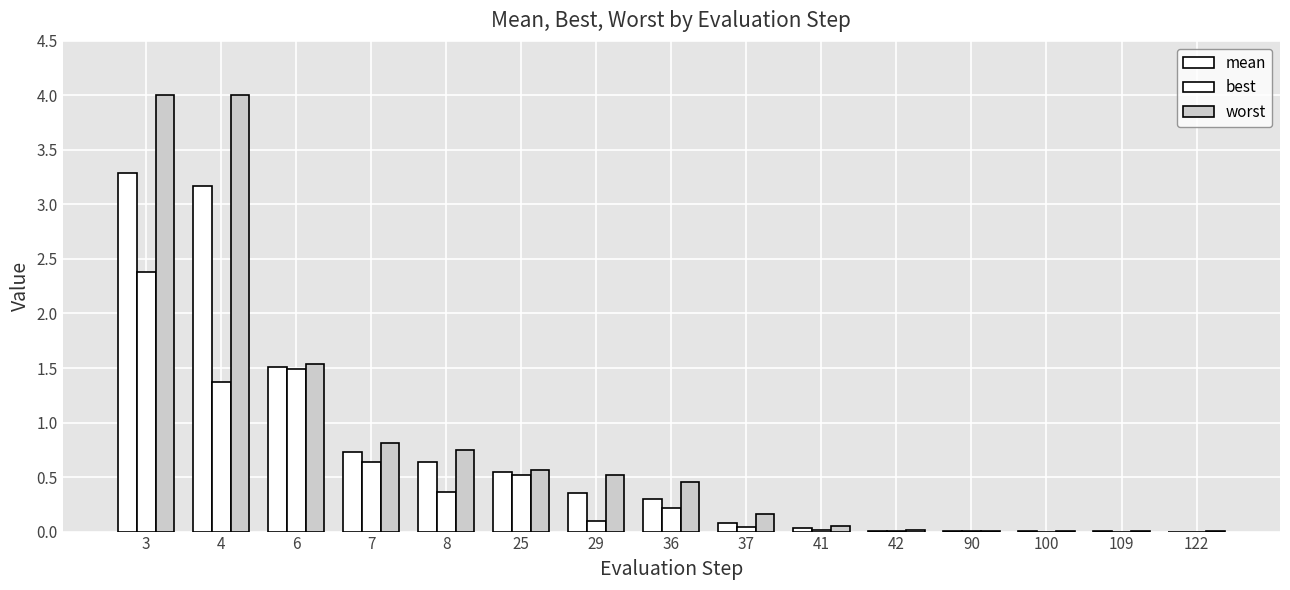

Reading right to left, transcribe all the data shown in this chart.

mean: 0.0	0.0	0.0	0.0	0.0	0.0	0.1	0.3	0.4	0.5	0.6	0.7	1.5	3.2	3.3
best: 0.0	0.0	0.0	0.0	0.0	0.0	0.0	0.2	0.1	0.5	0.4	0.6	1.5	1.4	2.4
worst: 0.0	0.0	0.0	0.0	0.0	0.1	0.2	0.5	0.5	0.6	0.7	0.8	1.5	4.0	4.0